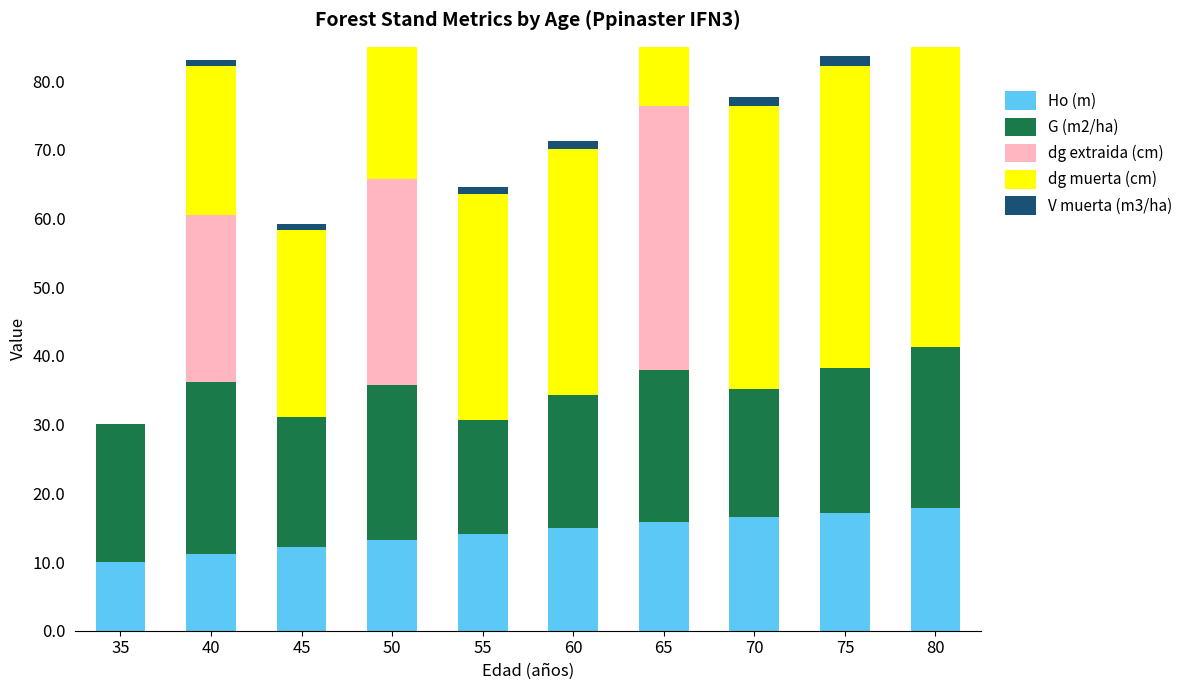

Reading right to left, transcribe all the data shown in this chart.

Ho (m): 17.9	17.2	16.5	15.8	15.0	14.1	13.2	12.2	11.1	9.9
G (m2/ha): 23.4	21.1	18.7	22.3	19.4	16.5	22.6	18.9	25.1	20.2
dg extraida (cm): 0.0	0.0	0.0	38.4	0.0	0.0	29.9	0.0	24.3	0.0
dg muerta (cm): 43.9	43.9	41.3	35.8	35.8	33.0	27.2	27.2	21.7	0.0
V muerta (m3/ha): 1.4	1.4	1.2	1.1	1.1	0.9	0.9	0.9	0.8	0.0